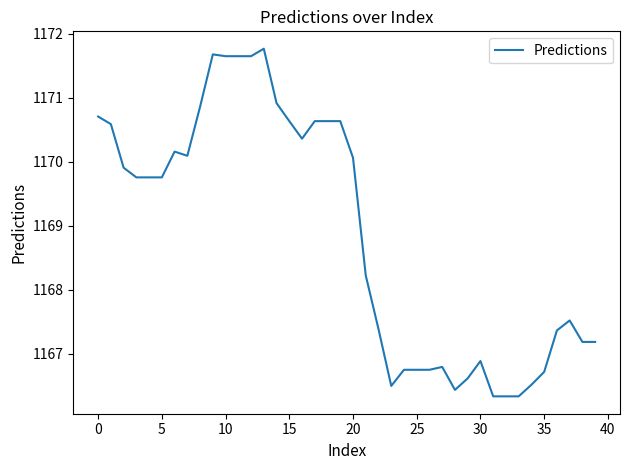

Reading left to right, what are all the values shown in this chart?

1170.7	1170.6	1169.9	1169.8	1169.8	1169.8	1170.2	1170.1	1170.9	1171.7	1171.6	1171.6	1171.6	1171.8	1170.9	1170.6	1170.4	1170.6	1170.6	1170.6	1170.1	1168.2	1167.4	1166.5	1166.7	1166.7	1166.7	1166.8	1166.4	1166.6	1166.9	1166.3	1166.3	1166.3	1166.5	1166.7	1167.4	1167.5	1167.2	1167.2